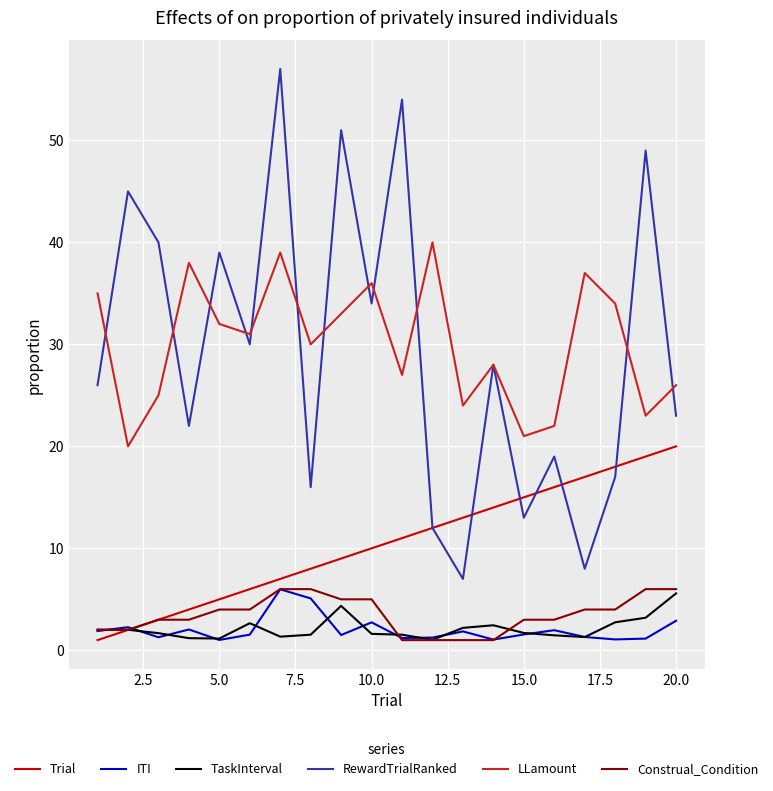

Does the chart display data point markers on the line(s)?

No